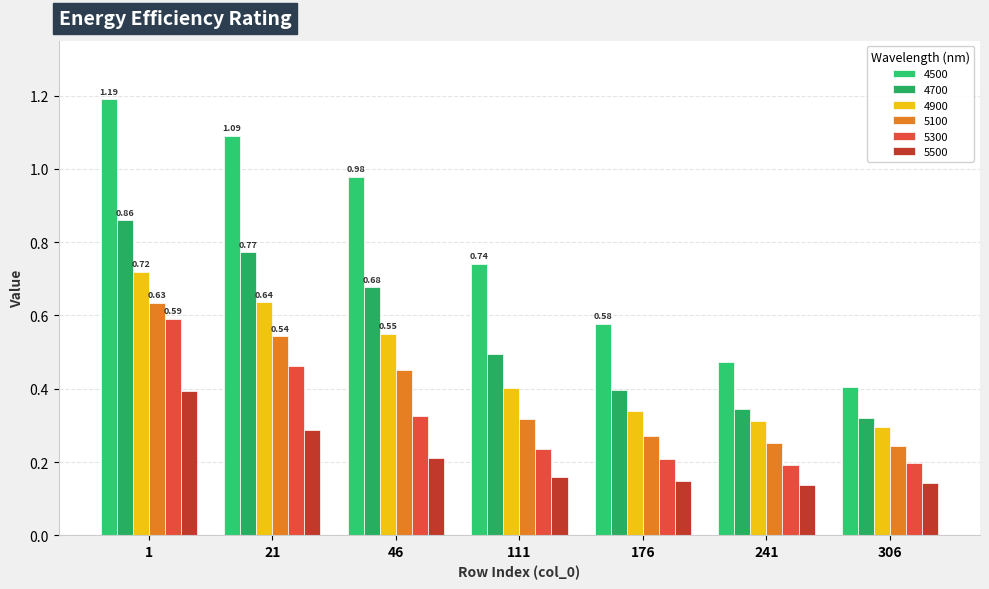

How many 5100 values are between 0 and 1?

7